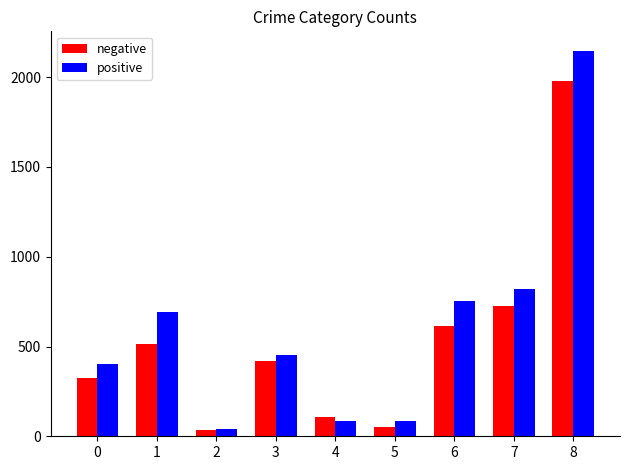

Reading left to right, list all the values displayed in this chart.

negative: 0=323	1=515	2=35	3=421	4=105	5=50	6=614	7=726	8=1981
positive: 0=402	1=691	2=40	3=451	4=87	5=87	6=756	7=819	8=2148